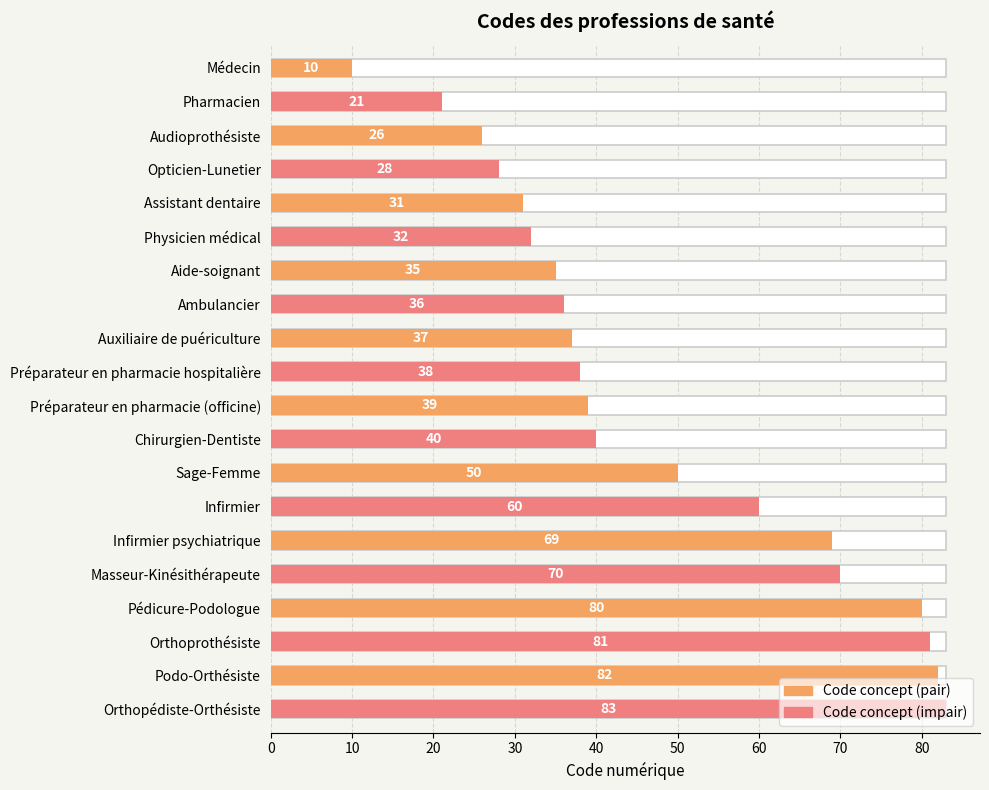

What is the change in value from Ambulancier to Chirurgien-Dentiste?

+4